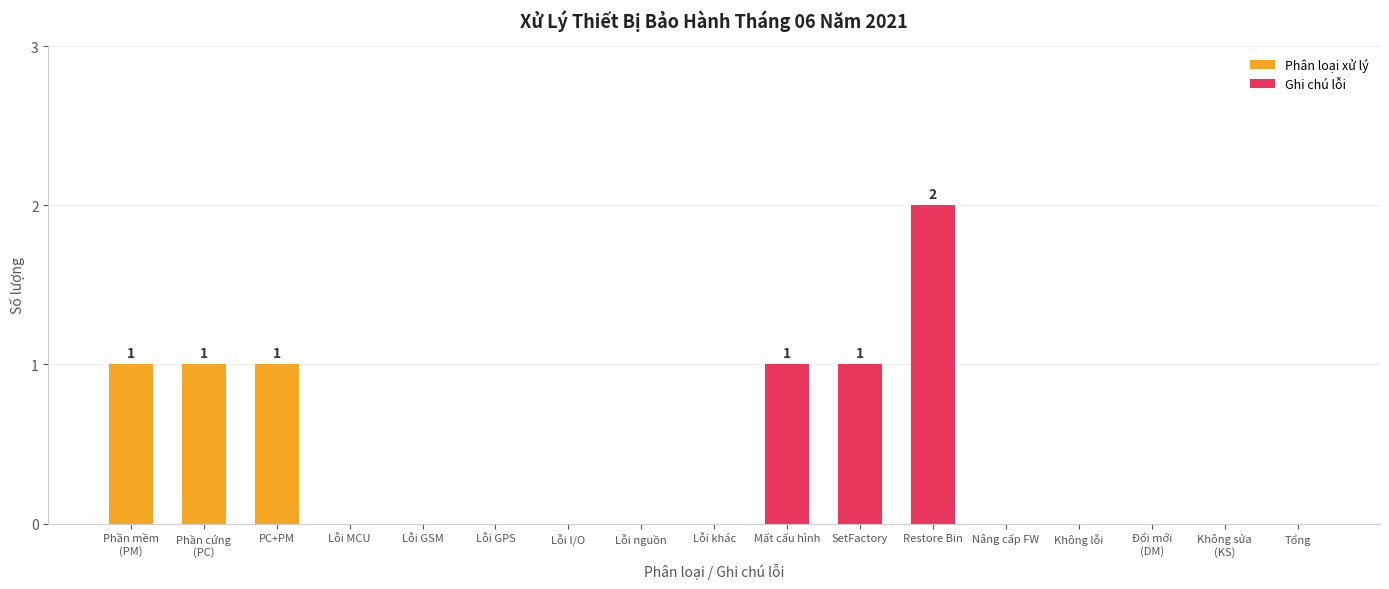

What is the maximum value shown in the chart?

2